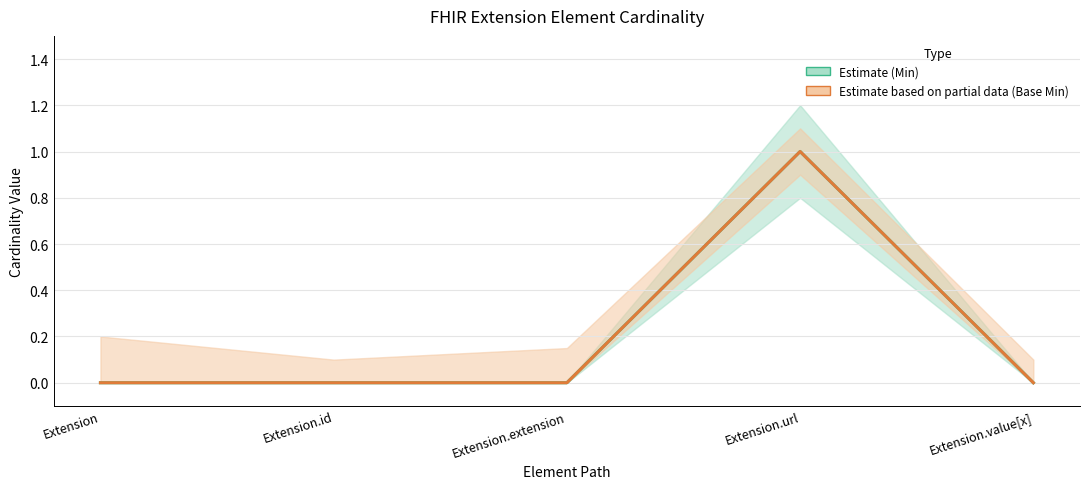

How many values in the Min series exceed 0?

1